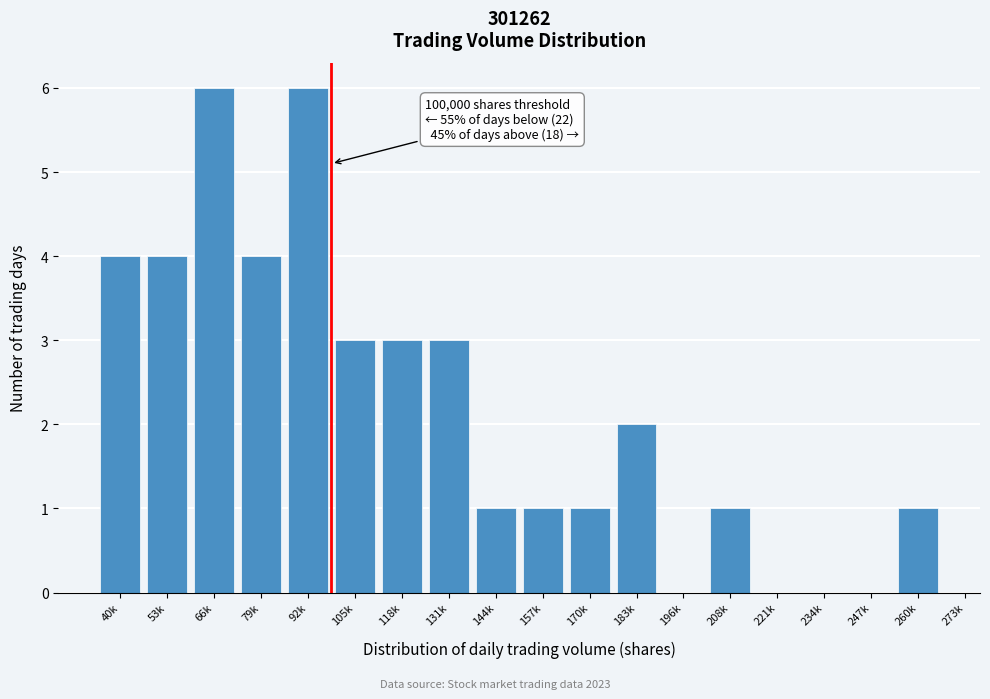

Reading left to right, transcribe all the data shown in this chart.

40k=4	53k=4	66k=6	79k=4	92k=6	105k=3	118k=3	131k=3	144k=1	157k=1	170k=1	183k=2	196k=0	208k=1	221k=0	234k=0	247k=0	260k=1